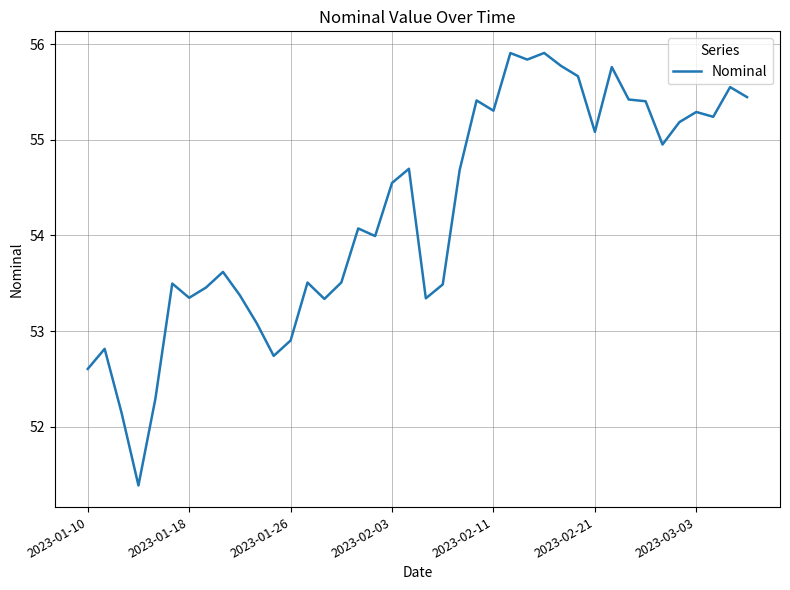

What is the maximum value shown in the chart?

55.9